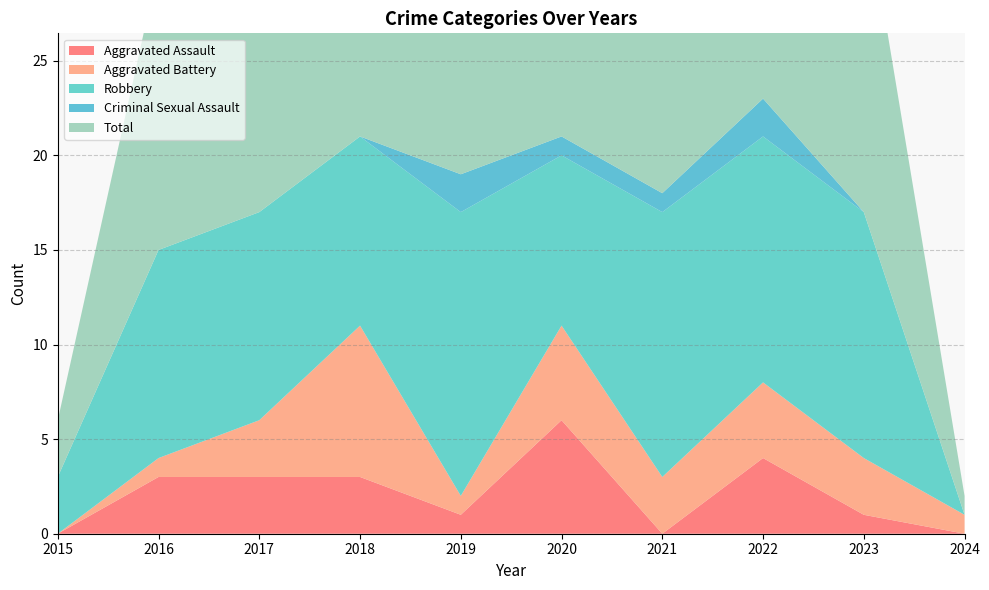

Reading right to left, extract all data points from this chart.

Aggravated Assault: 2024=0	2023=1	2022=4	2021=0	2020=6	2019=1	2018=3	2017=3	2016=3	2015=0
Aggravated Battery: 2024=1	2023=3	2022=4	2021=3	2020=5	2019=1	2018=8	2017=3	2016=1	2015=0
Robbery: 2024=0	2023=13	2022=13	2021=14	2020=9	2019=15	2018=10	2017=11	2016=11	2015=3
Criminal Sexual Assault: 2024=0	2023=0	2022=2	2021=1	2020=1	2019=2	2018=0	2017=0	2016=0	2015=0
Total: 2024=1	2023=17	2022=23	2021=18	2020=21	2019=20	2018=21	2017=17	2016=15	2015=3